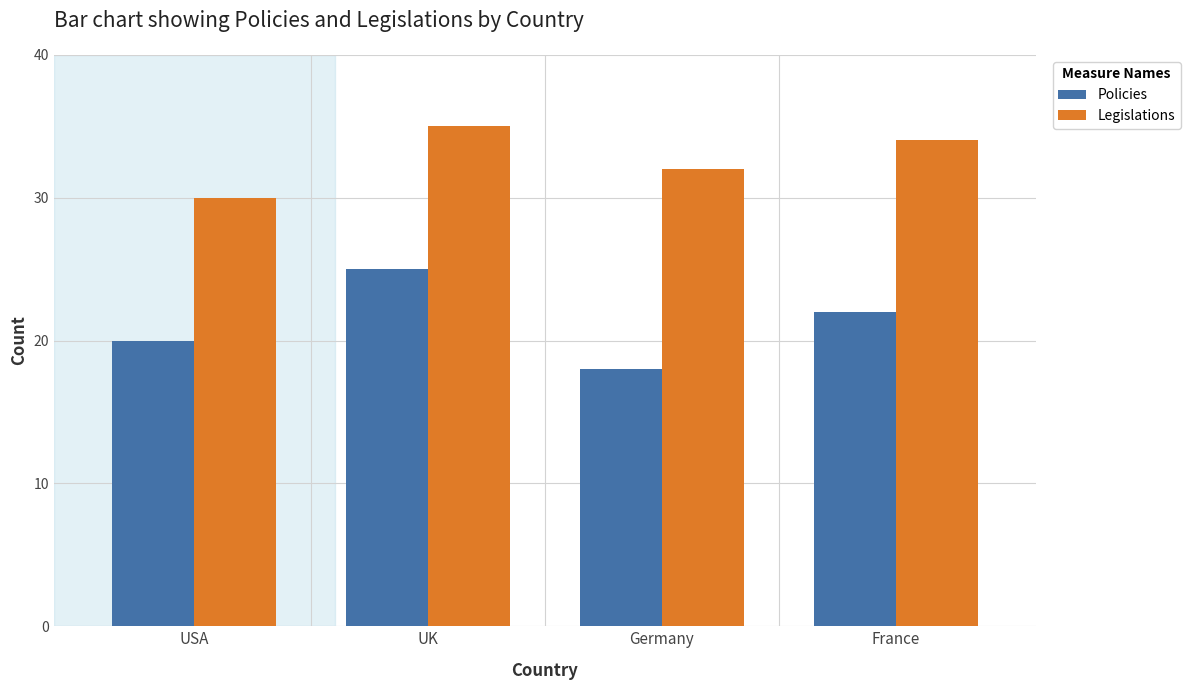

The Policies series shows 32 at France. True or false?

False